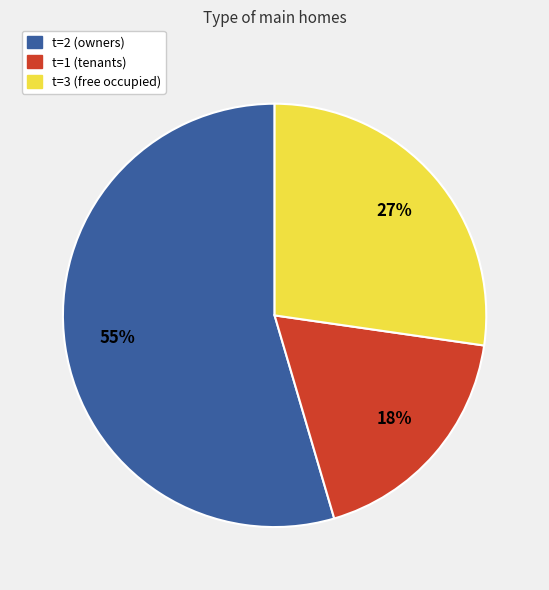

Does any single category account for the majority?

Yes